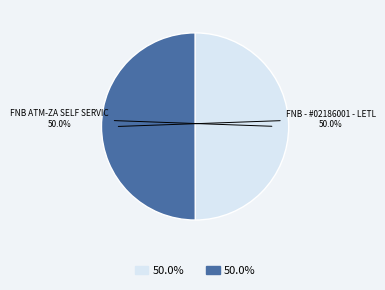

How many segments does this pie chart have?

2